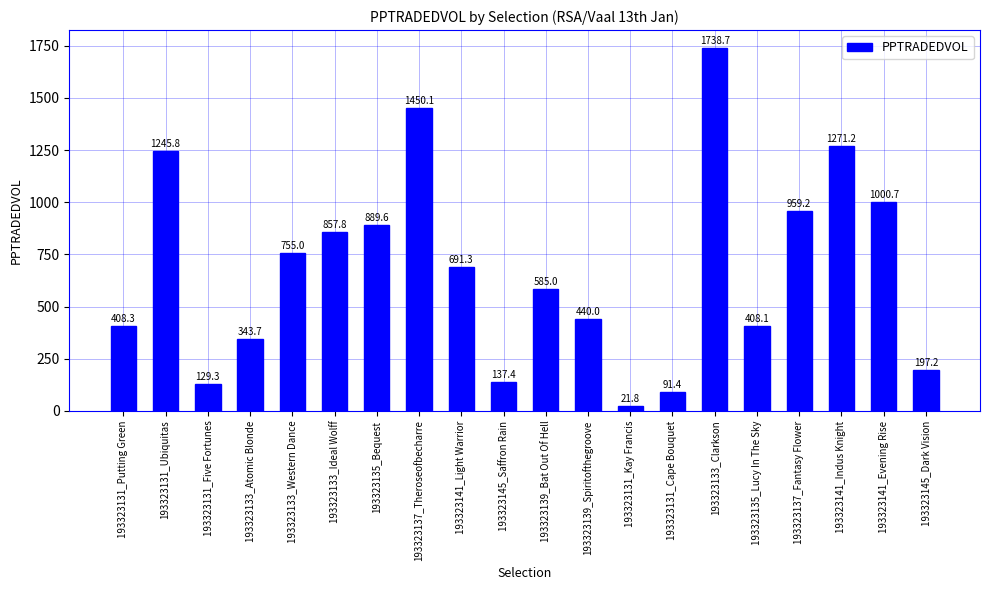

What is the ratio of the value at 193323141_Light Warrior to the value at 193323133_Ideal Wolff?

0.8